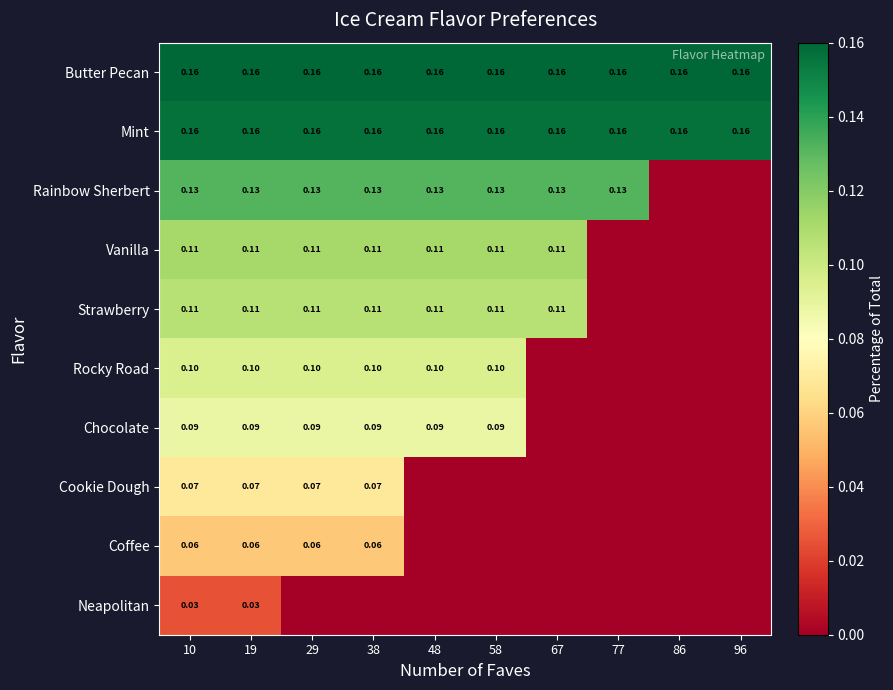

Which category has the lowest value in the Vanilla series?

77